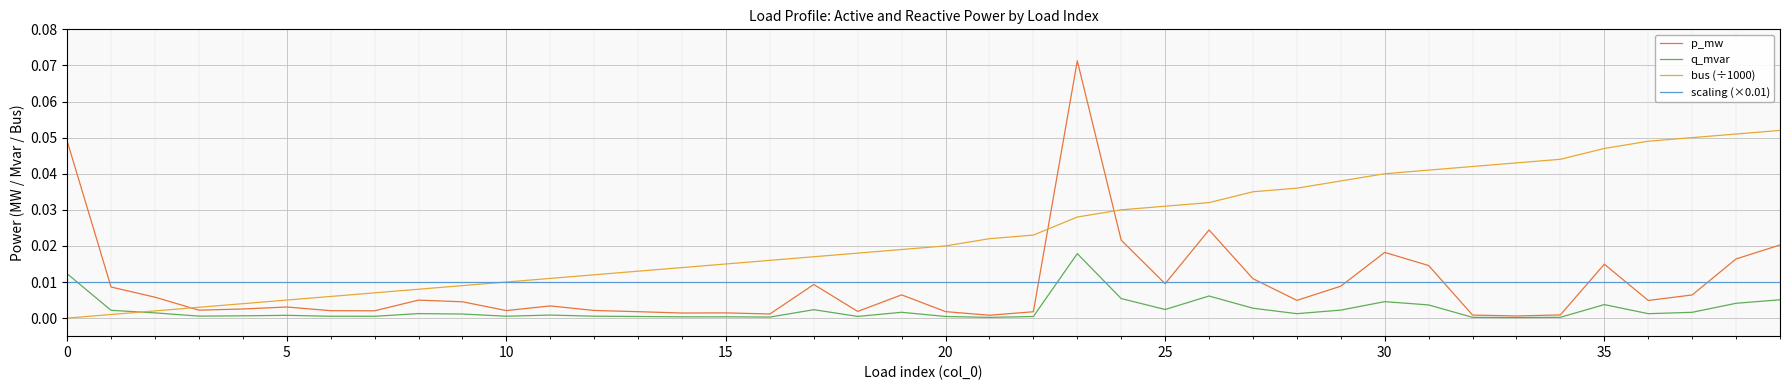

Which series has the largest total across all categories?

bus (÷1000)